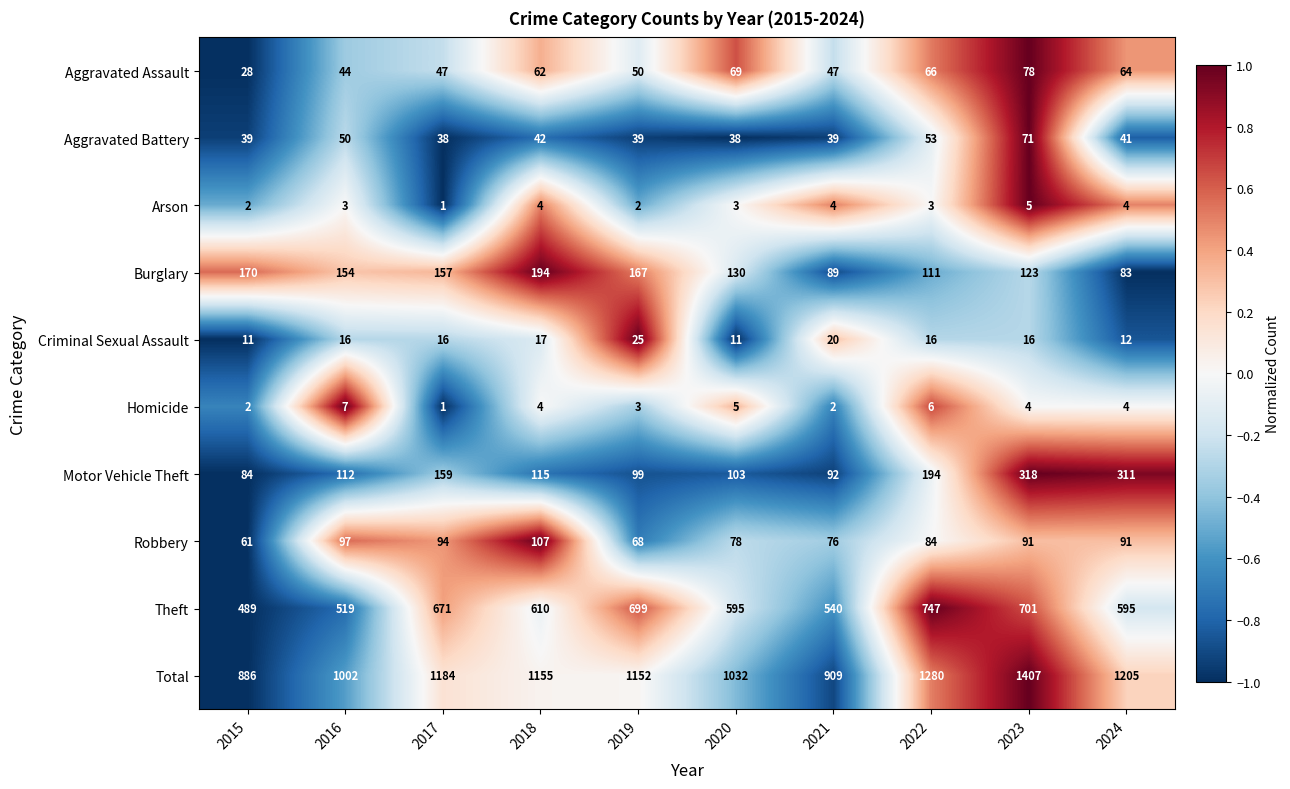

What is the difference between the Arson values at 2019 and 2023?

3